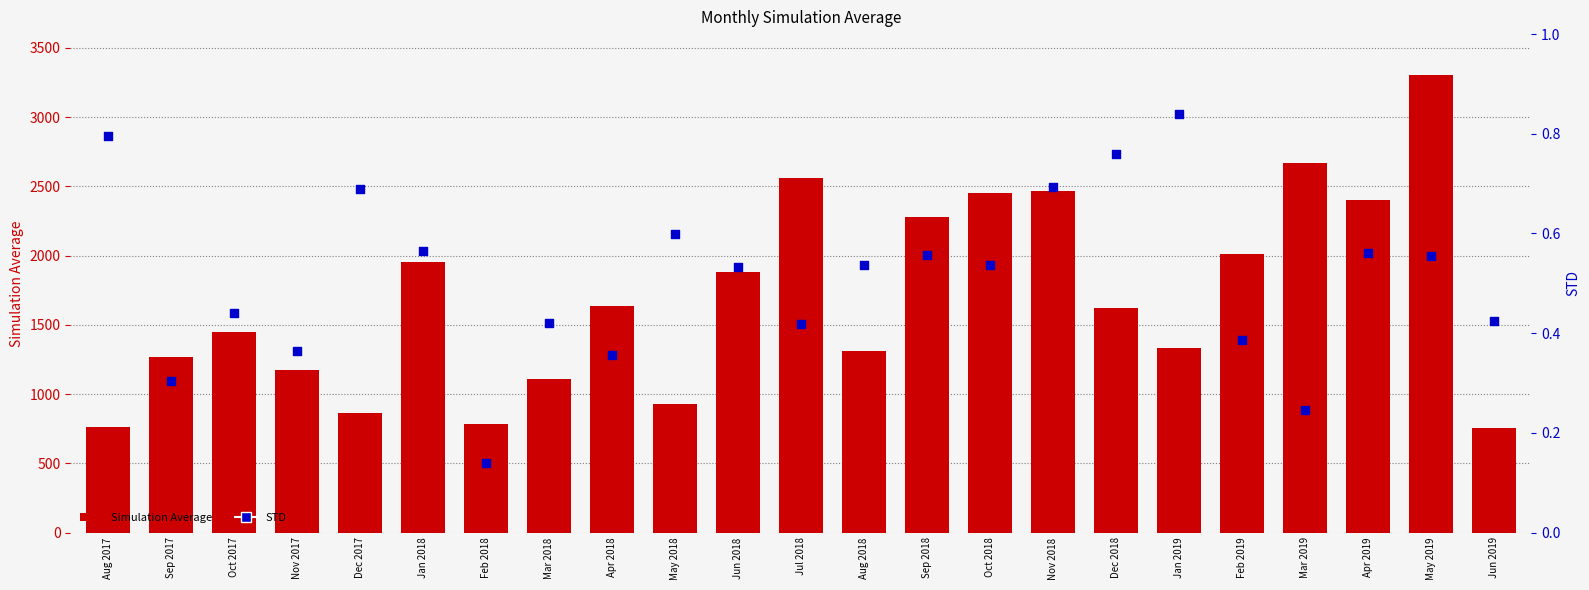

Which series contains the highest Y value?

Simulation Average